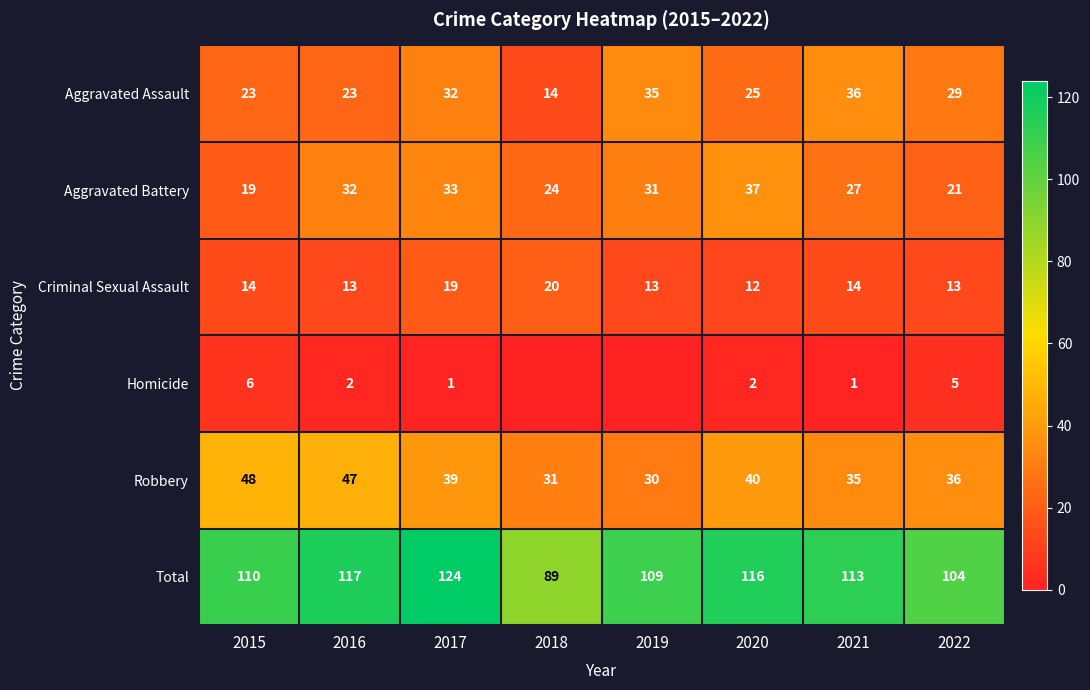

True or false: Aggravated Battery has a value of 10 at 2017.

False